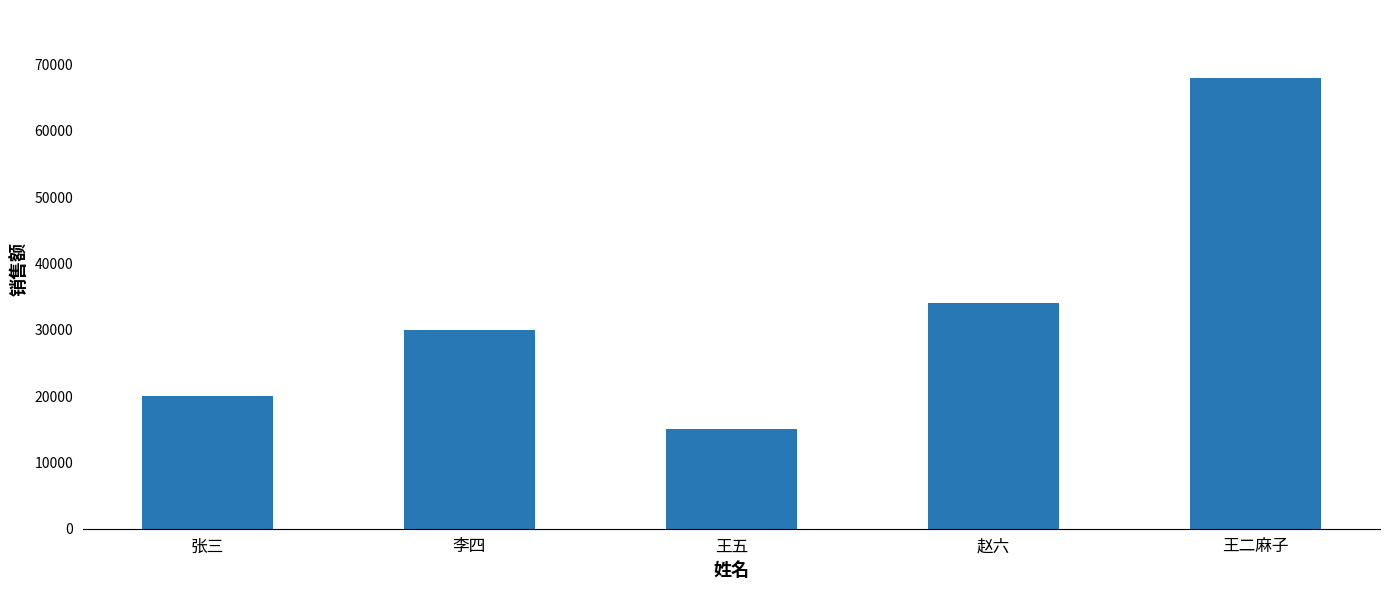

Read the value at 李四, to the nearest 50.

30000